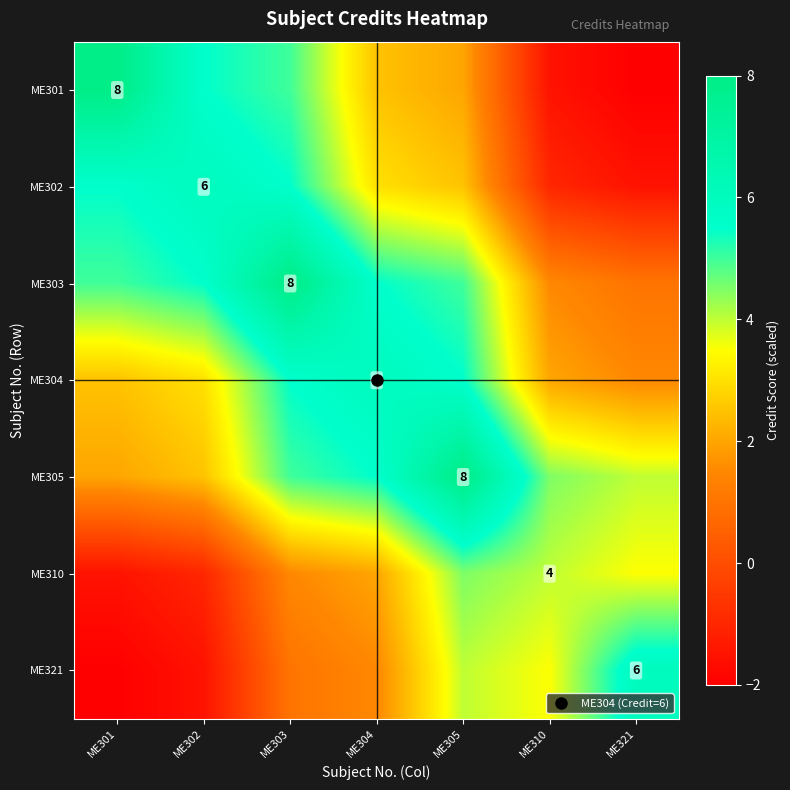

What value does the ME321 series have at ME305?

4.0